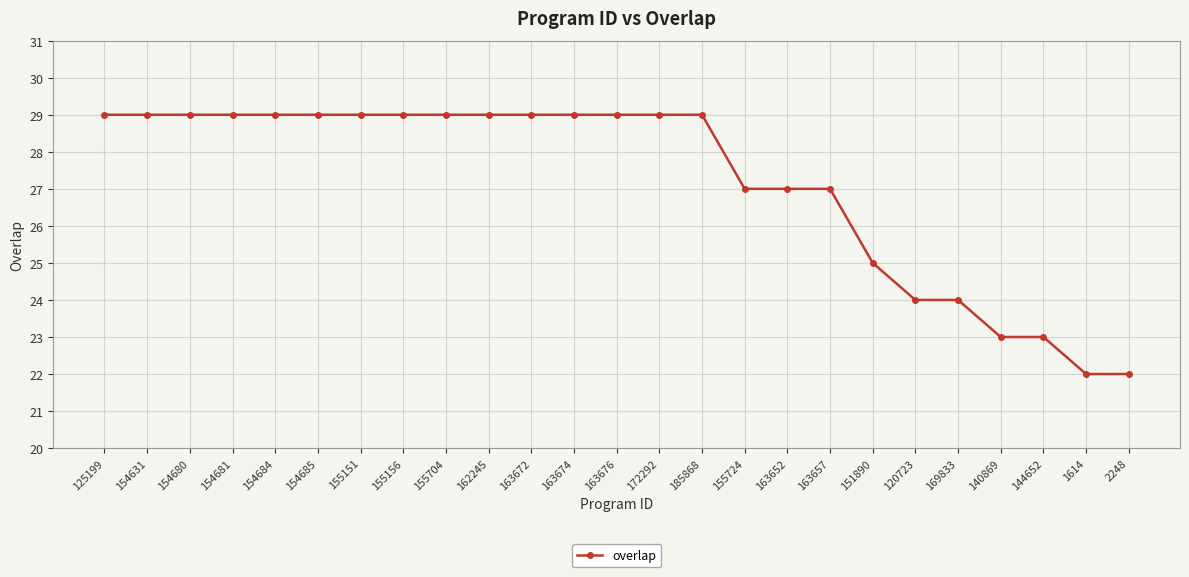

What is the approximate value at 163657?

27